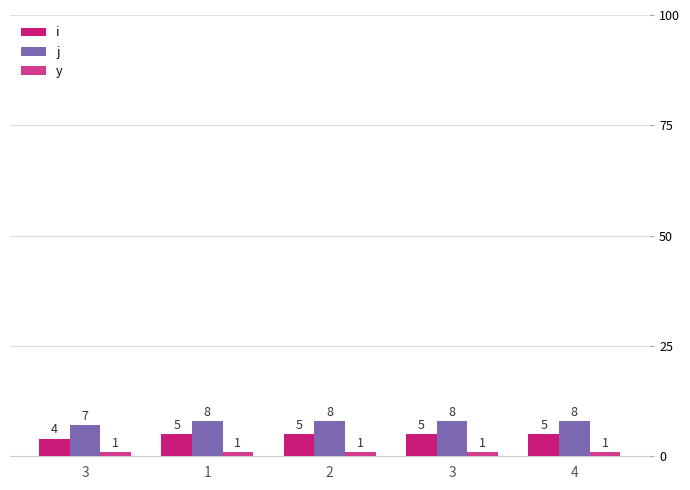

How many distinct data groups are displayed?

3